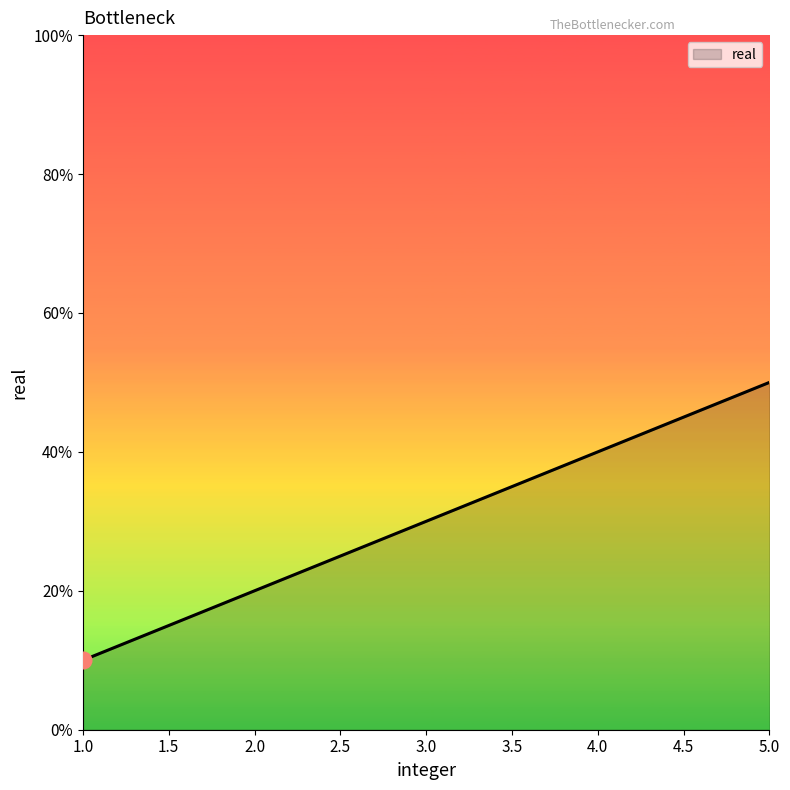

Does the chart have visible grid lines?

No